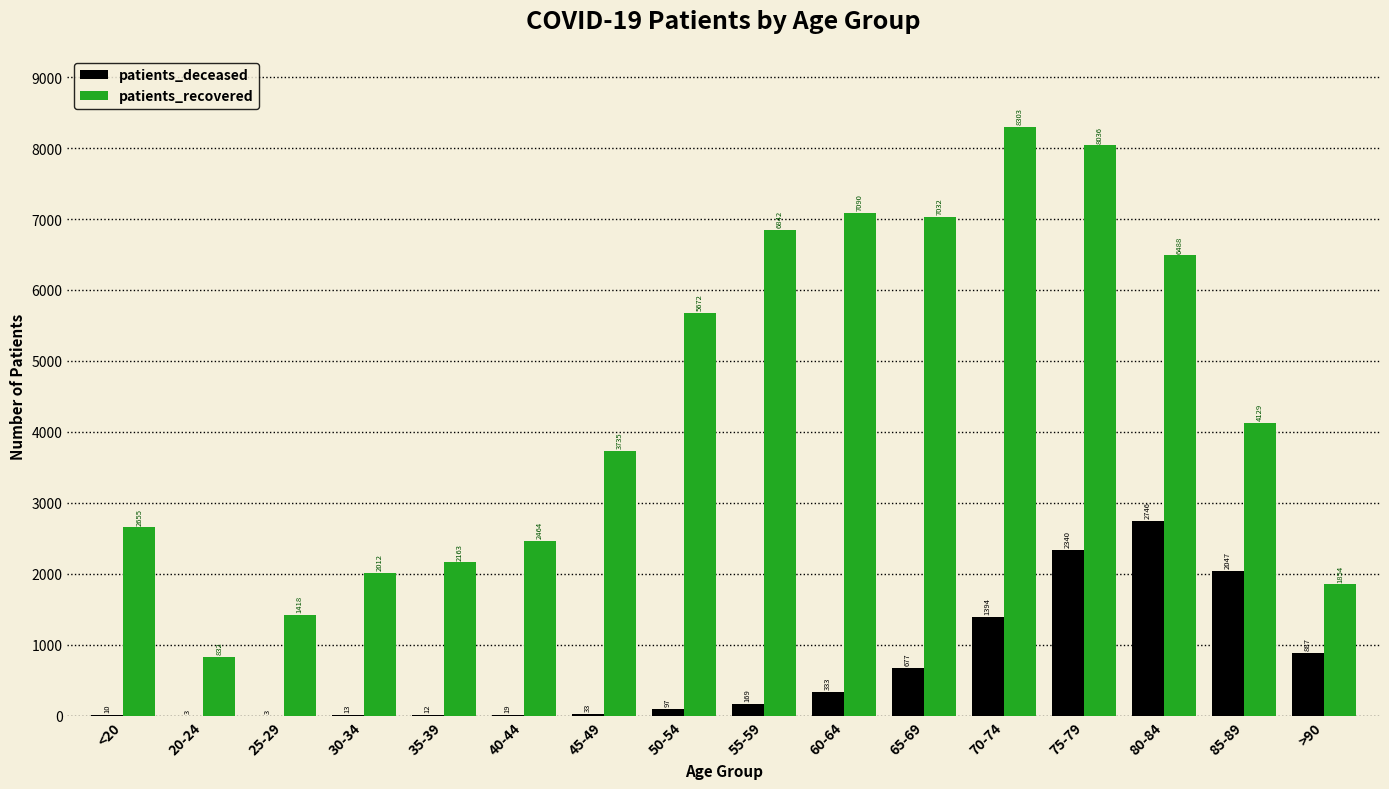

The value of patients_recovered at 35-39 is 2163. True or false?

True